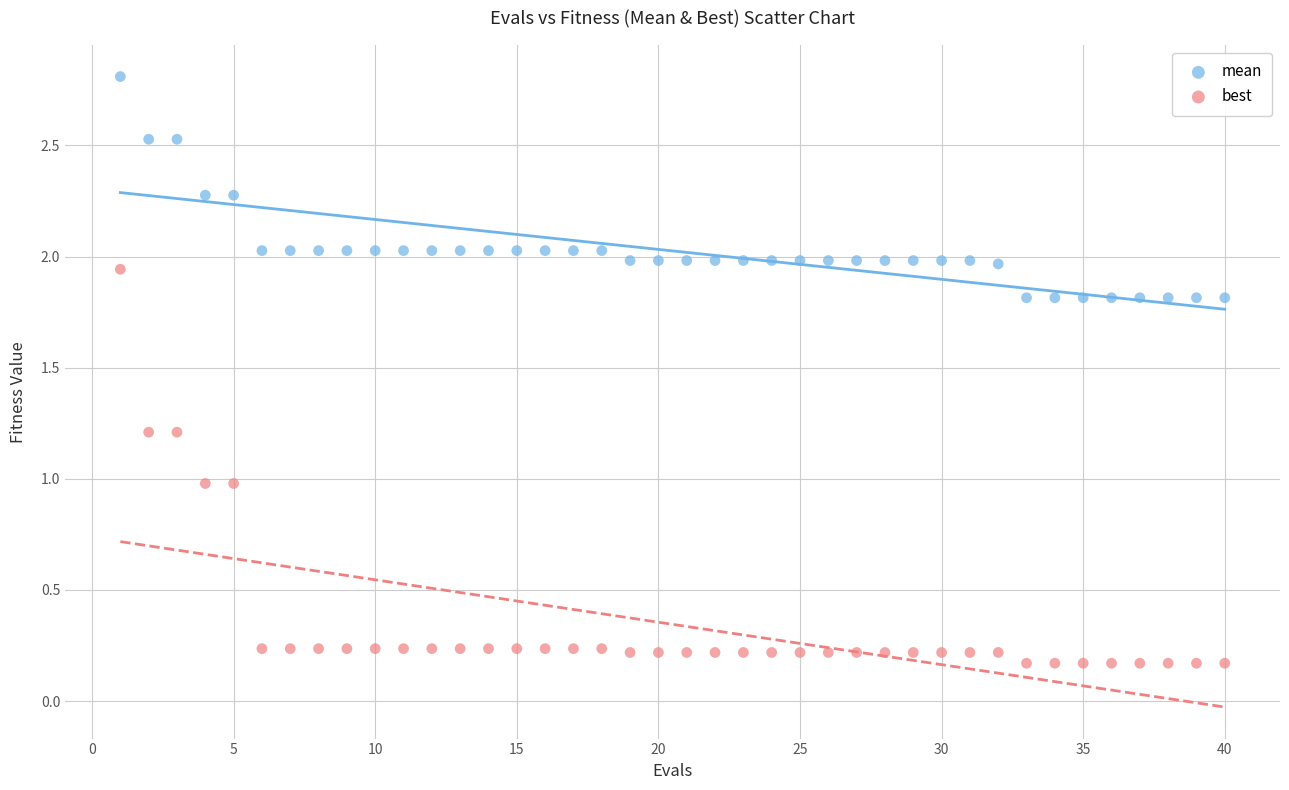

What is the X range (max minus min) for the scatter plot?

39.0